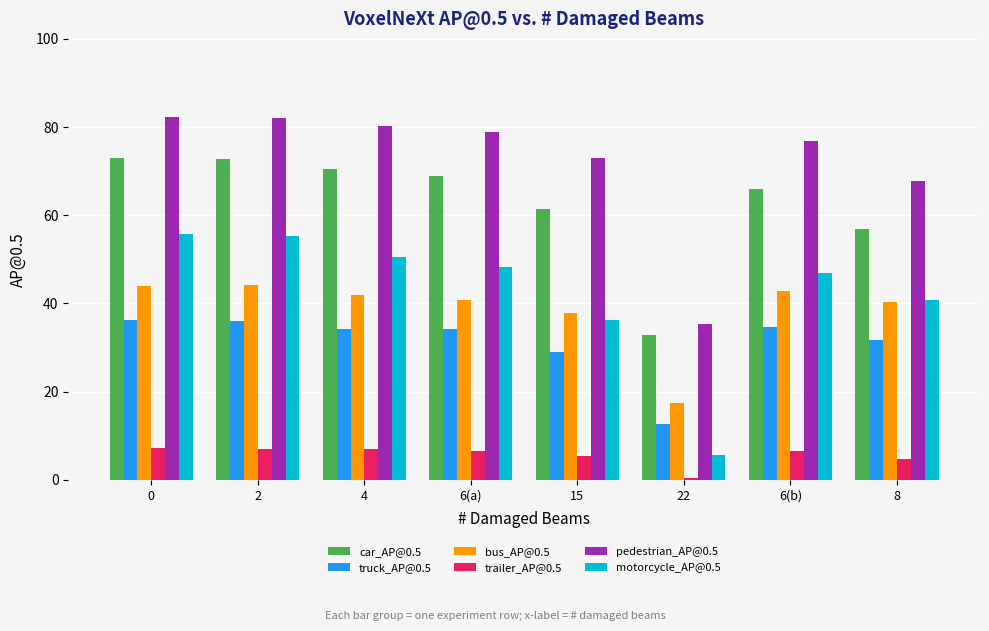

What is the label of the 2nd bar from the left?

2